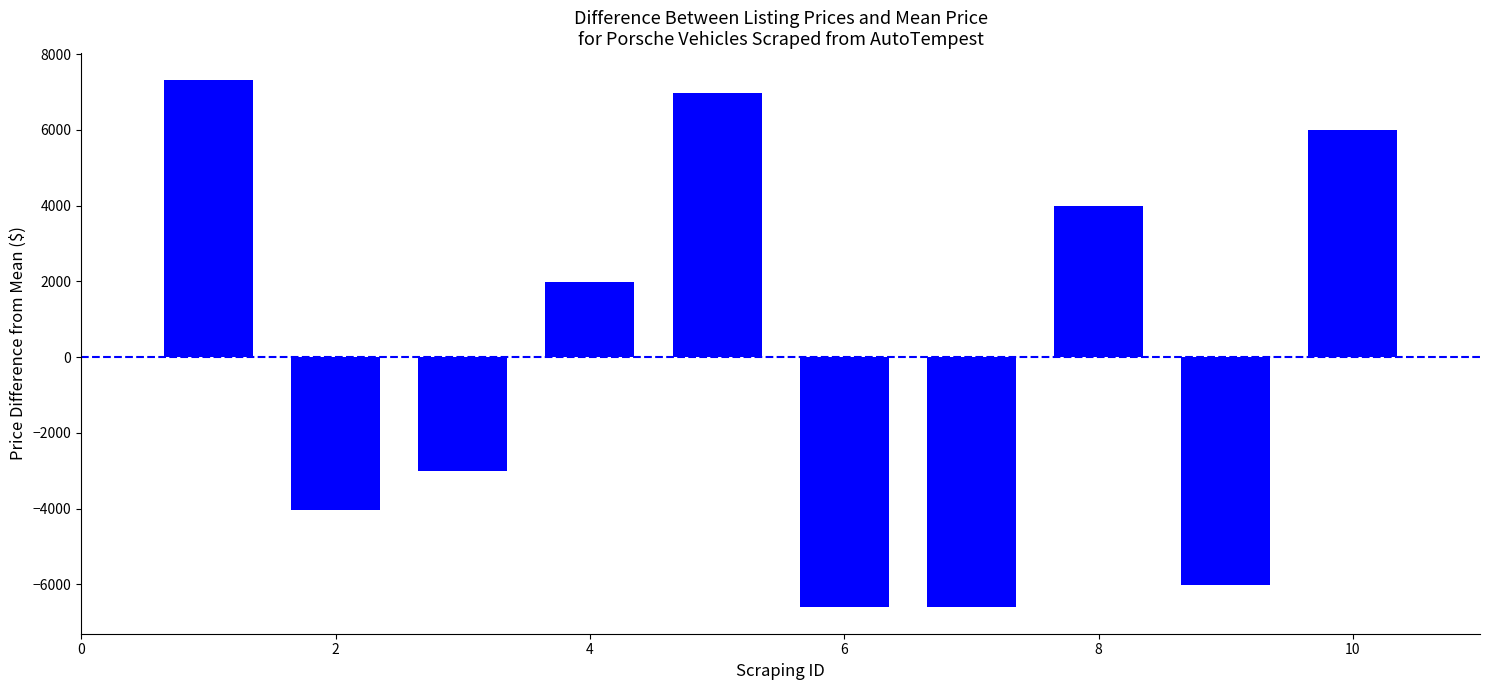

What is the difference between the maximum and minimum values?

13937.0